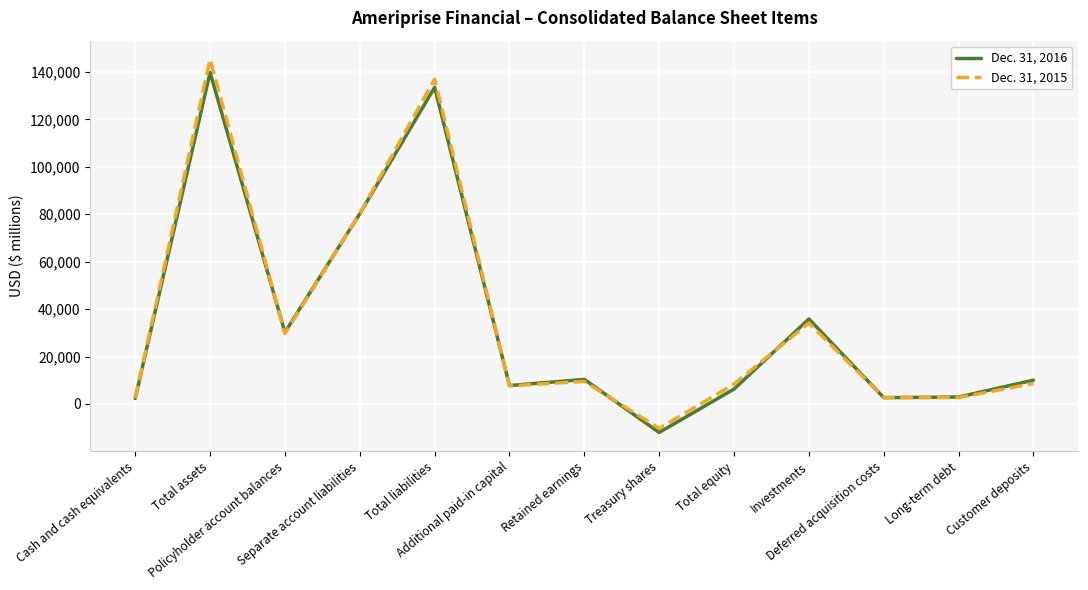

Which series has the widest spread of values?

Dec. 31, 2015